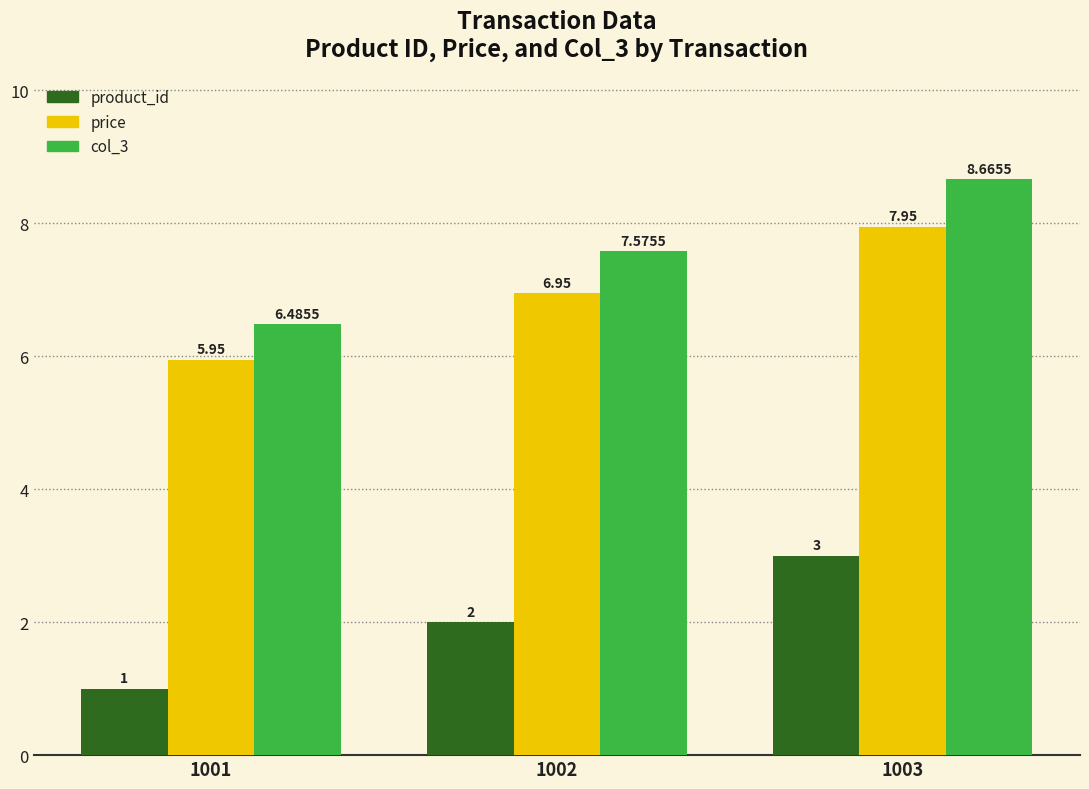

At which label does col_3 reach its peak?

1003